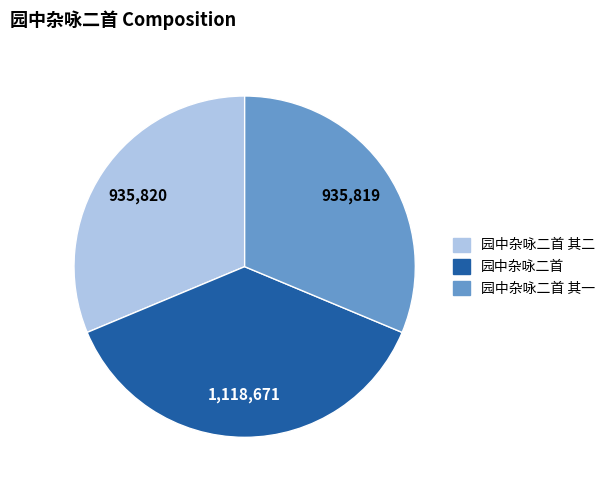

Does any single category account for the majority?

No